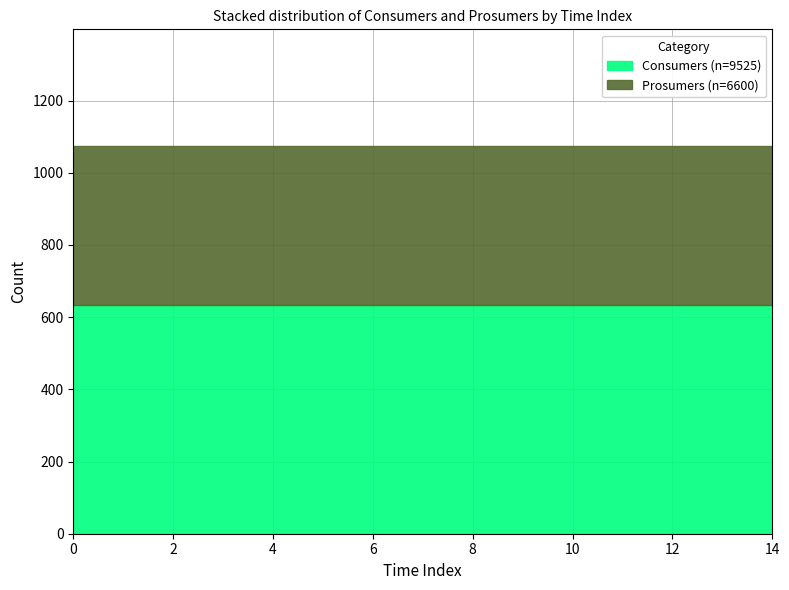

How many series are shown in this chart?

2